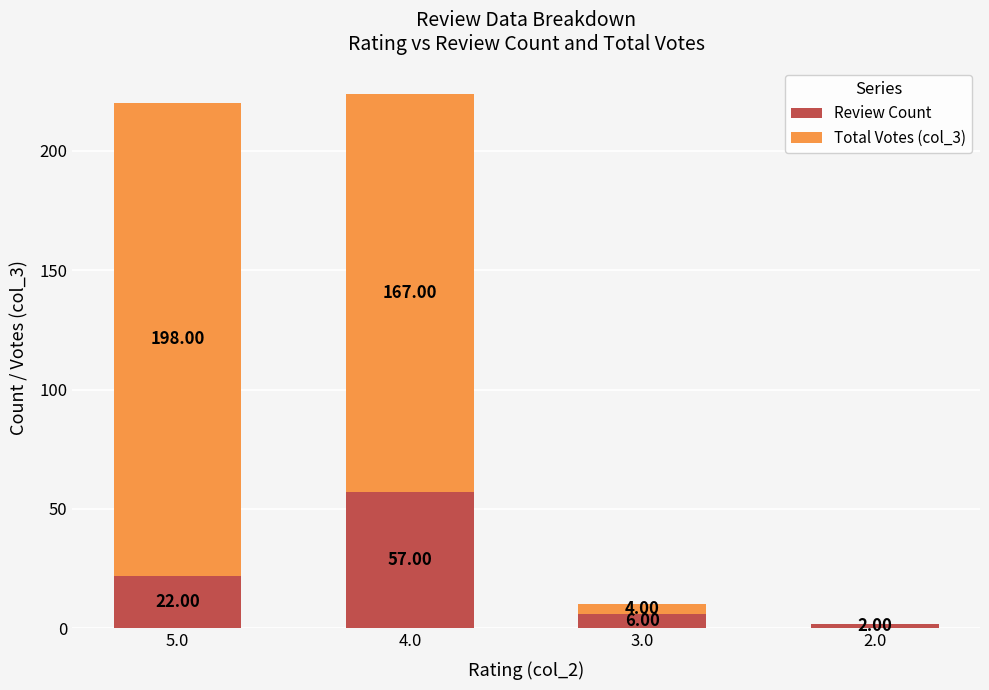

At which category is the sum across all series the highest?

4.0